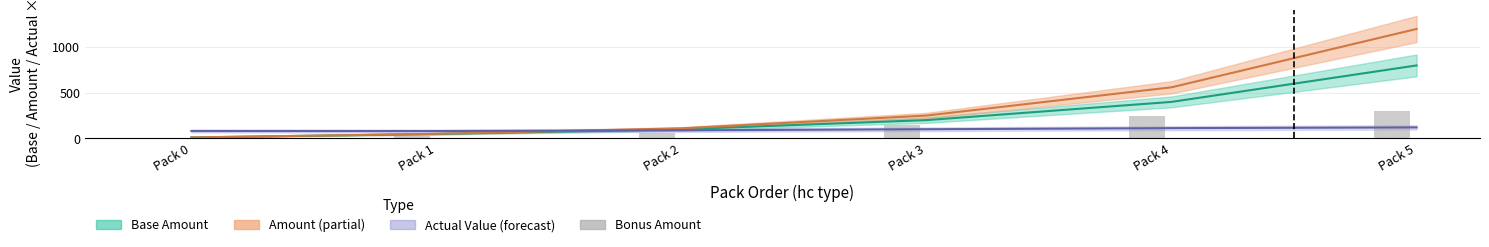

At which label is the value closest to 150?

Pack 3